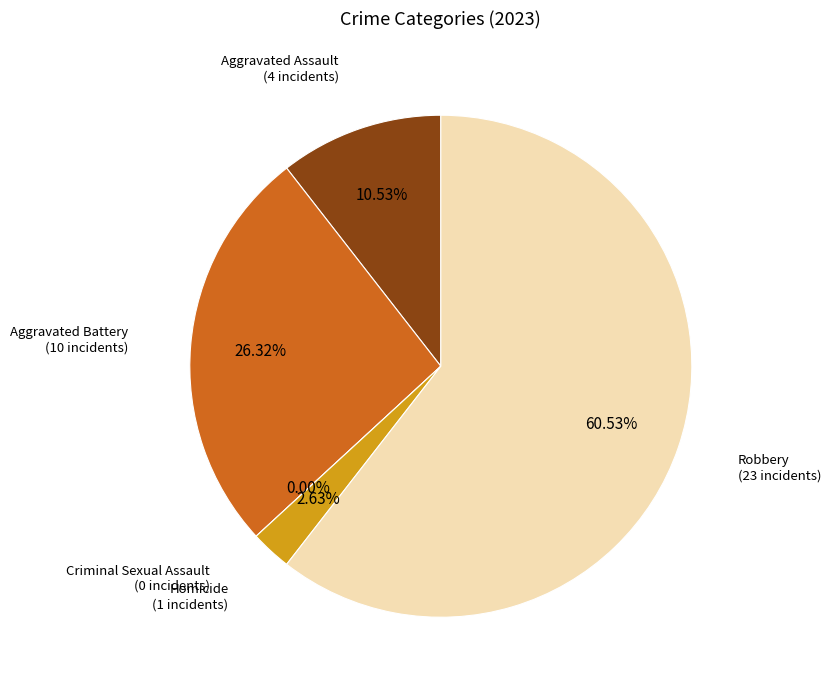

To the nearest percent, what percentage of the pie is Aggravated Assault?

11%